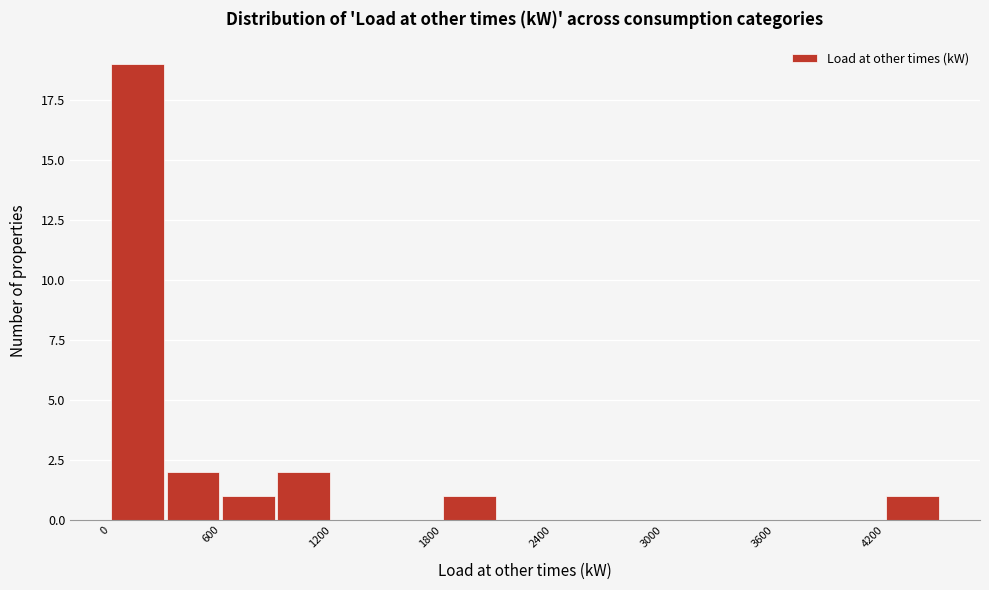

Around what value on the x-axis is the tallest bar? Give the approximate position of its centre, as read against the axis.

200